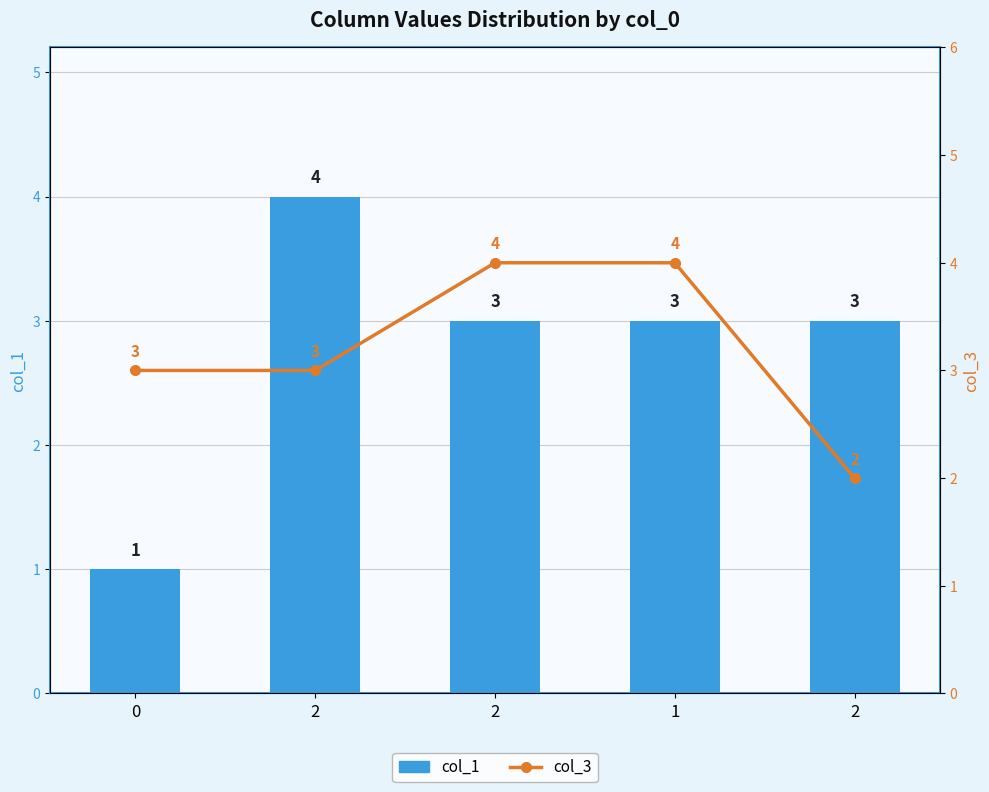

What is the total value across all series at 1?

7